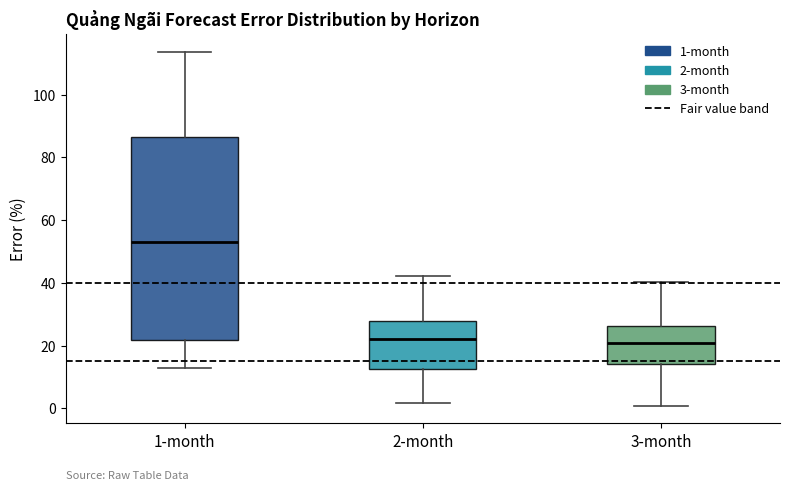

Reading left to right, transcribe this box plot: for each box, give where its median line is, the range the box spans, and where its two whiskers end, as read against the y-axis. The values are not printed on the chart, so give them approximately, as read against the axis.

1-month: median 52, box 22 to 86, whiskers 12 to 114
2-month: median 22, box 12 to 28, whiskers 2 to 42
3-month: median 20, box 14 to 26, whiskers 0 to 40